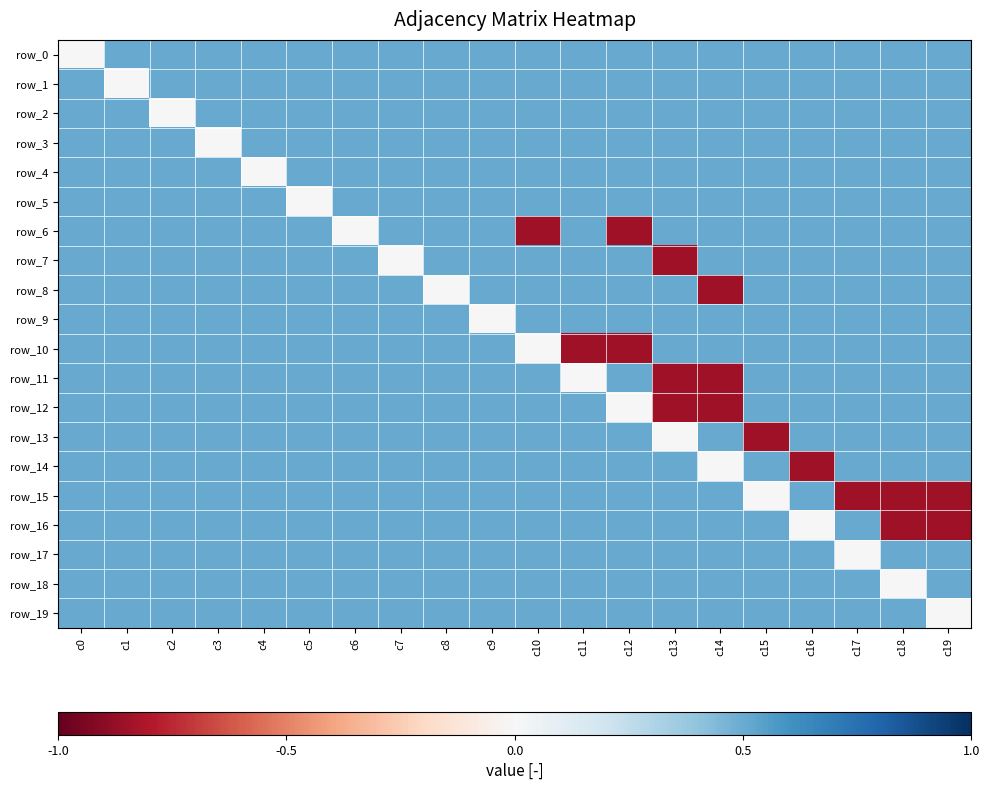

Which series has the largest total across all categories?

row_0